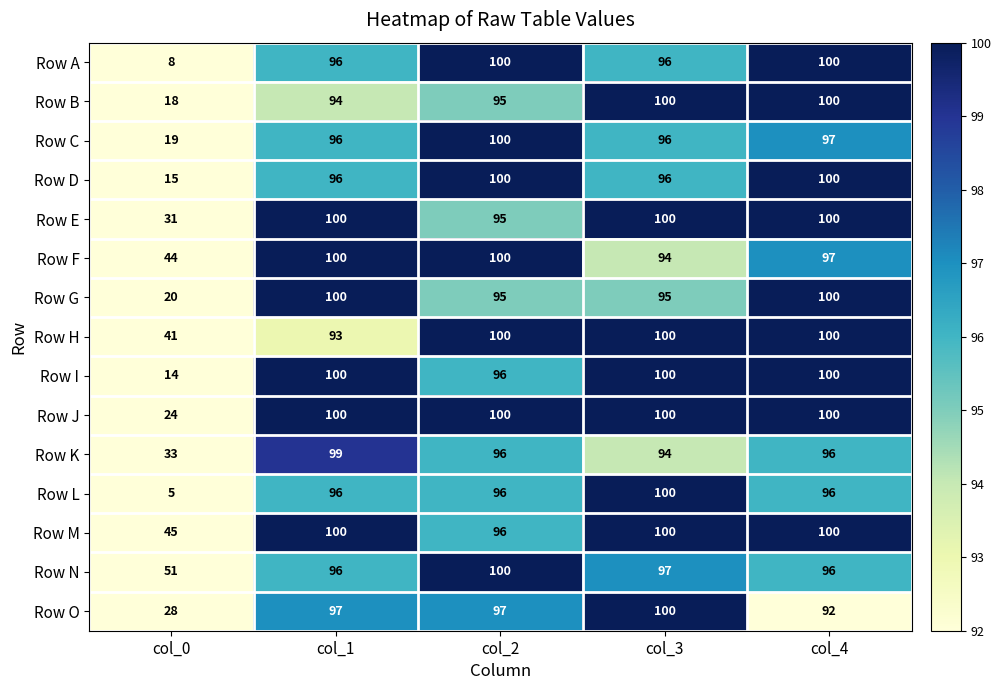

Rank the series at col_0 from lowest to highest value.

Row L, Row A, Row I, Row D, Row B, Row C, Row G, Row J, Row O, Row E, Row K, Row H, Row F, Row M, Row N